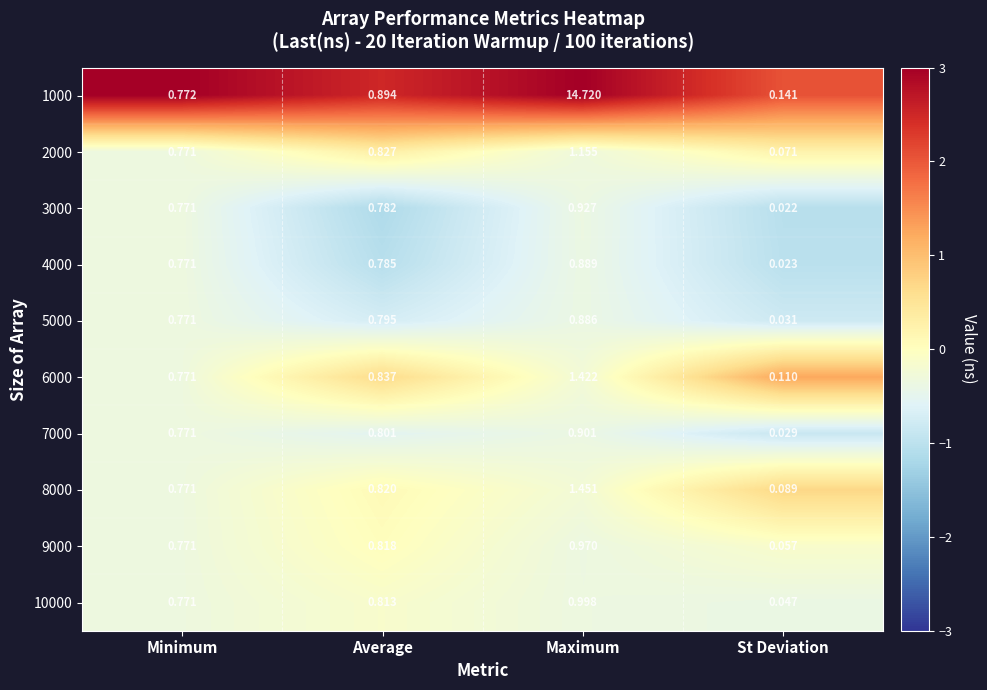

At Maximum, list the series in order from smallest to largest.

5000, 4000, 7000, 3000, 9000, 10000, 2000, 6000, 8000, 1000